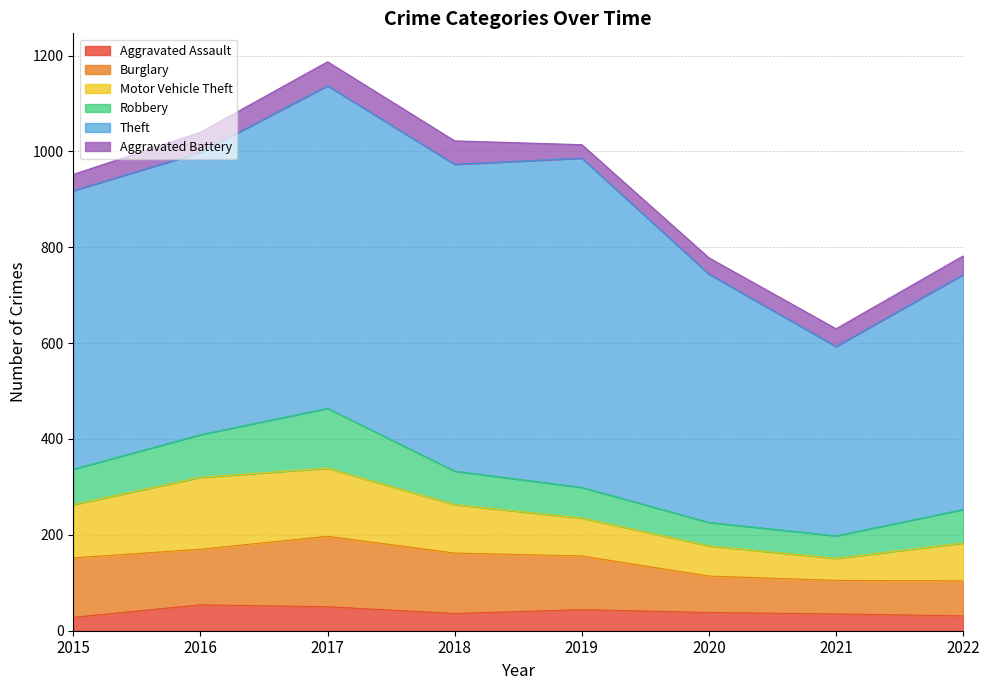

The Aggravated Assault series shows 50 at 2017. True or false?

True